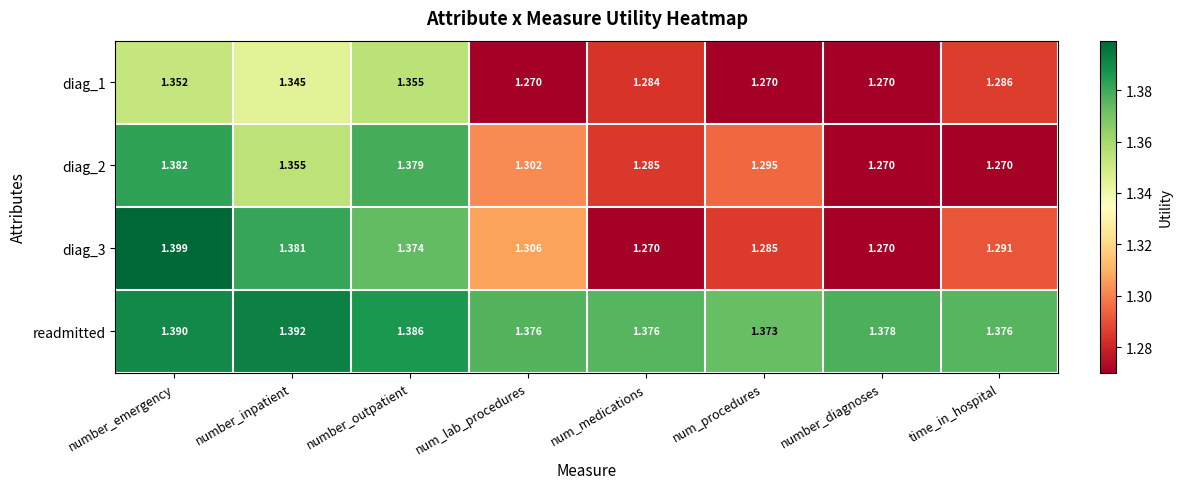

At which category does the chart reach its peak across all series?

number_emergency